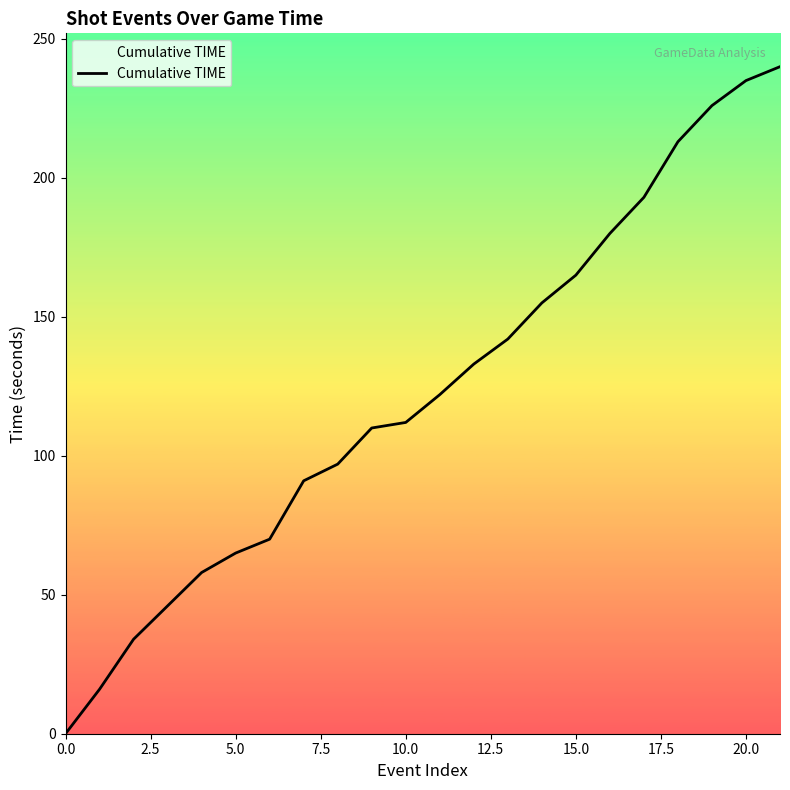

What is the difference between the maximum and minimum values?

240